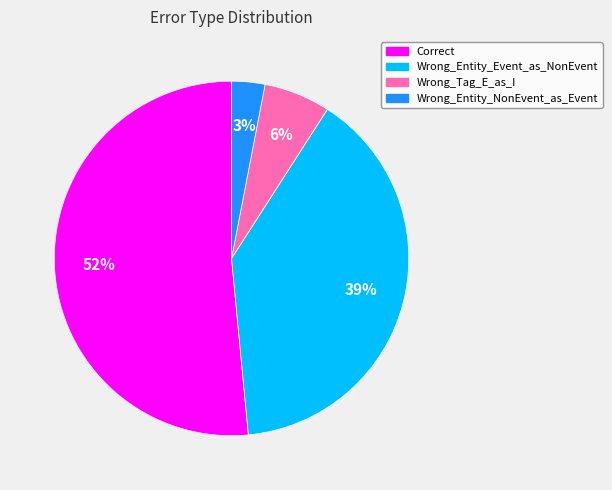

Which has a higher value, Wrong_Tag_E_as_I or Wrong_Entity_NonEvent_as_Event?

Wrong_Tag_E_as_I